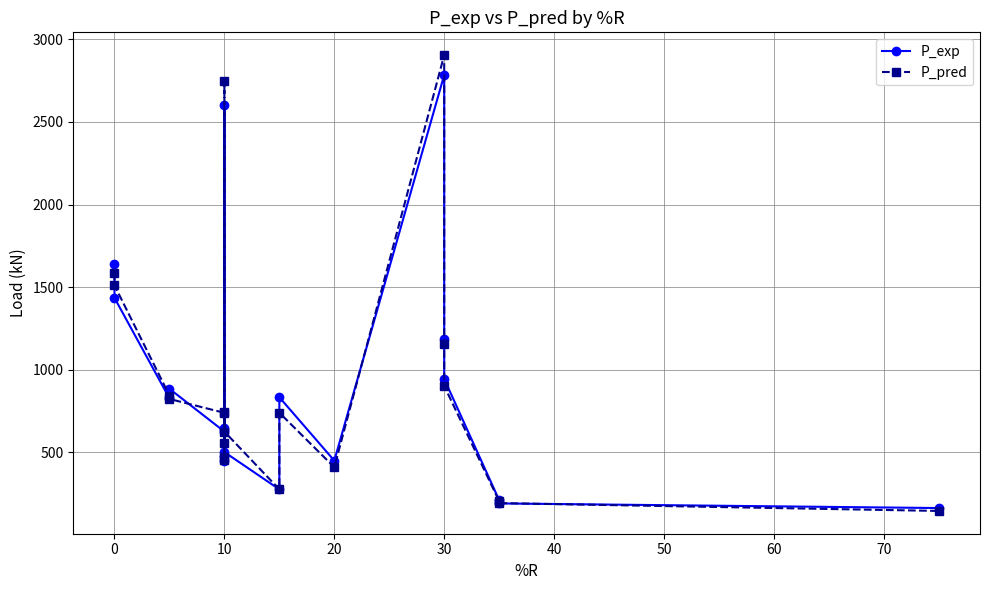

Is it true that P_pred equals 3738.2 at 10?

False